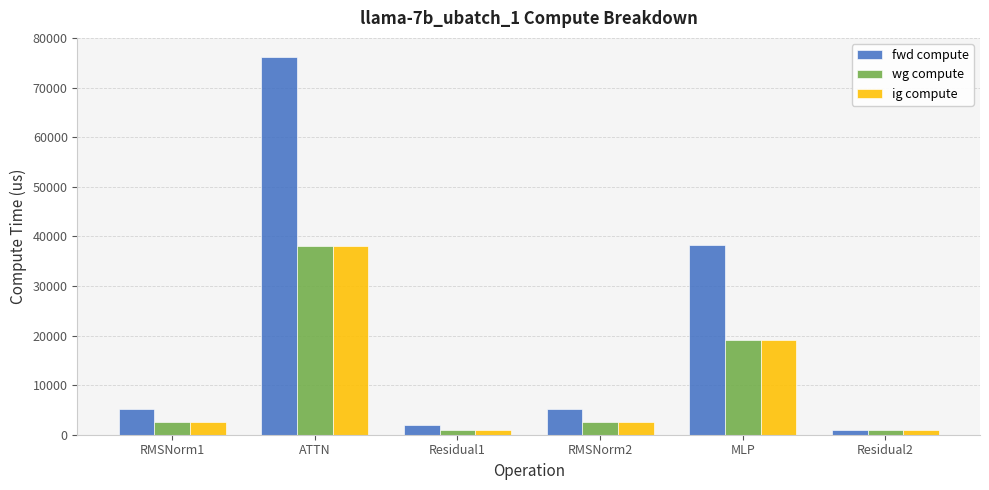

At which label does fwd compute reach its minimum?

Residual2